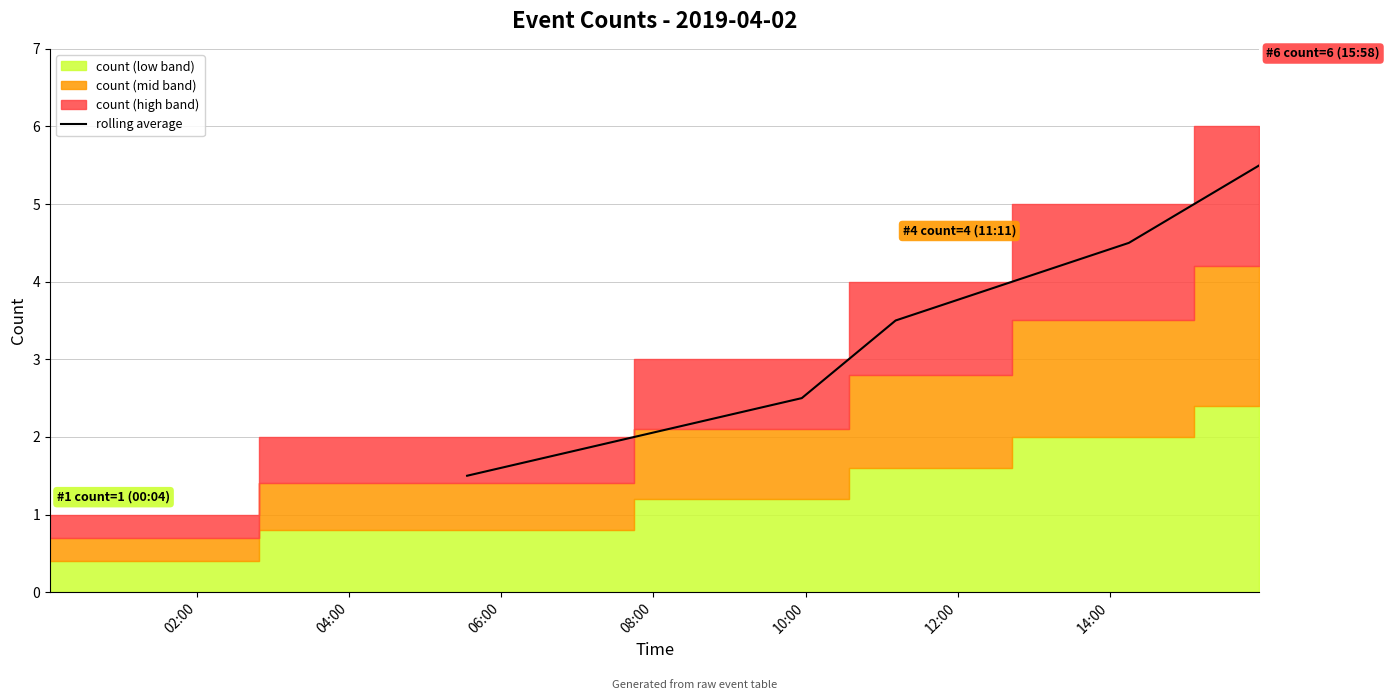

How many data points does each series have?

5